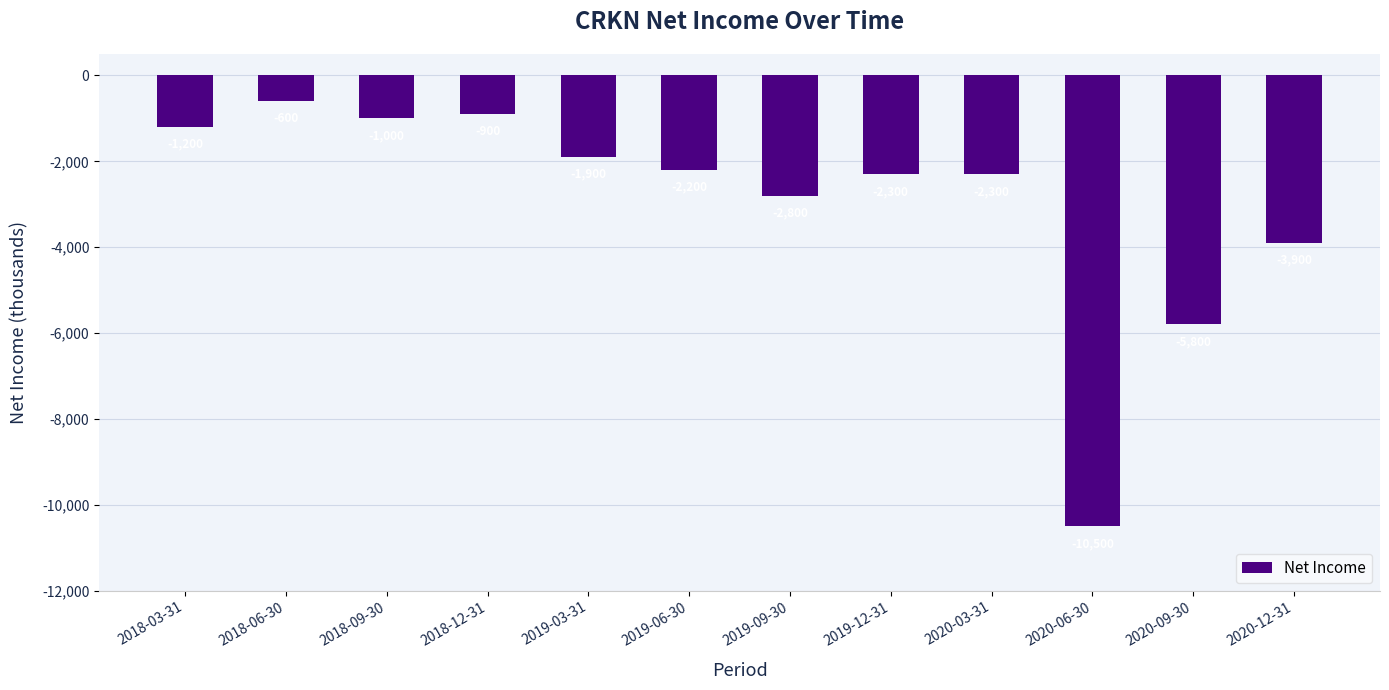

What is the label of the 9th bar from the left?

2020-03-31